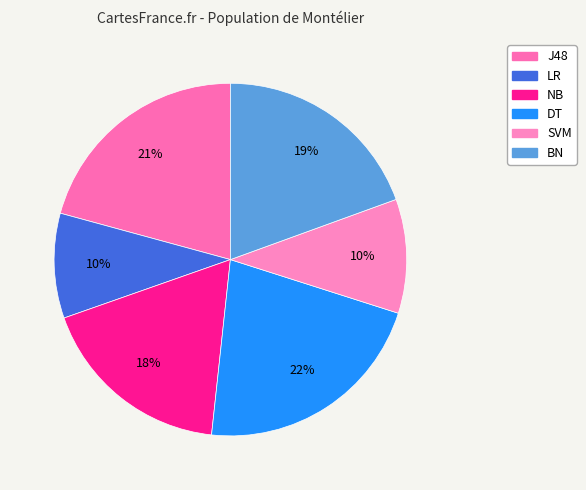

How many segments does this pie chart have?

6